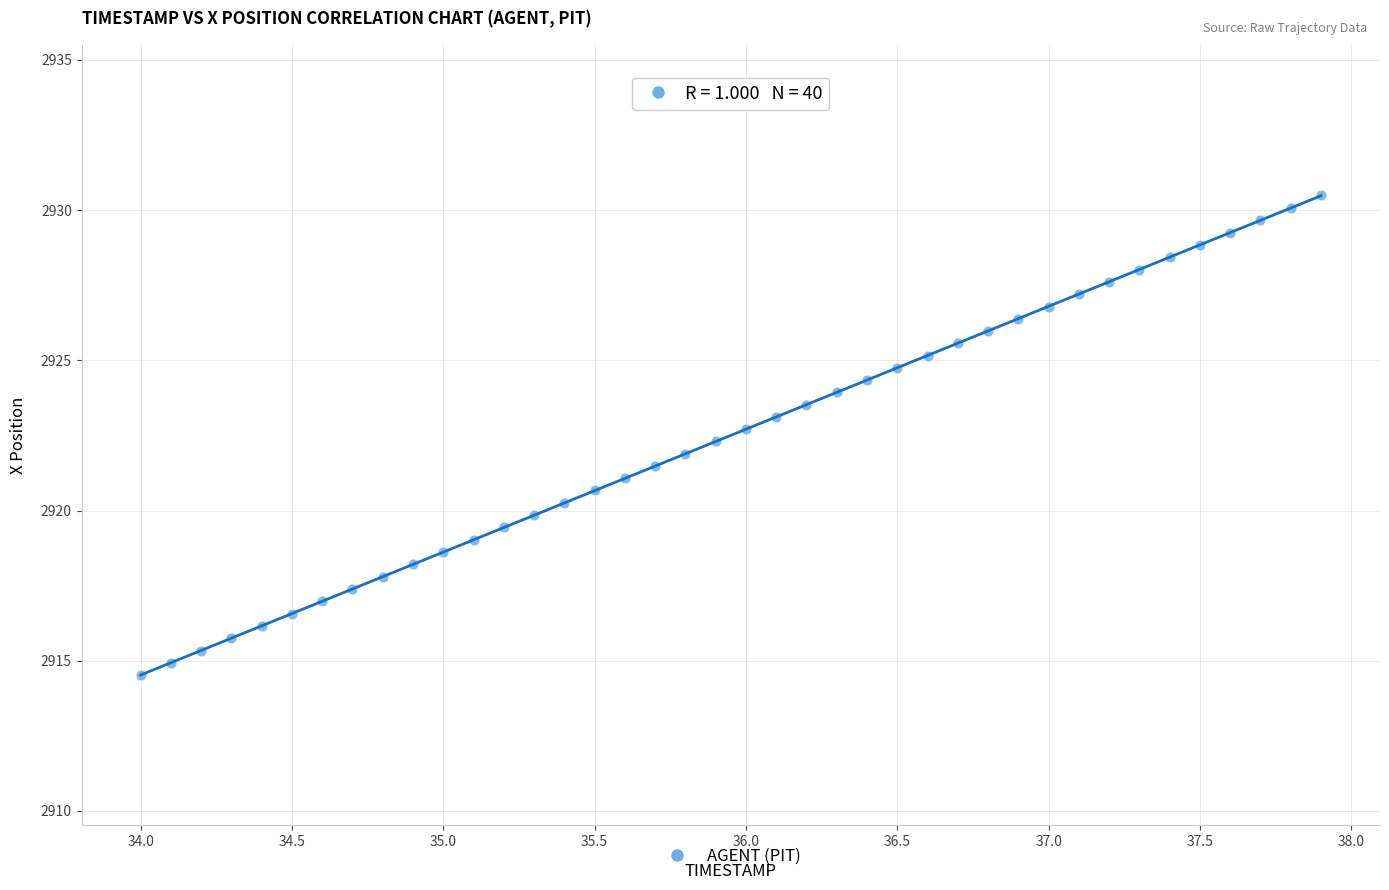

What is the range of X values (max minus min)?

3.9